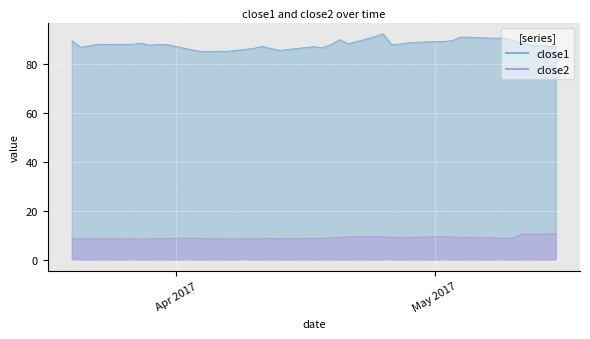

What is the average value of the close2 series?

8.9